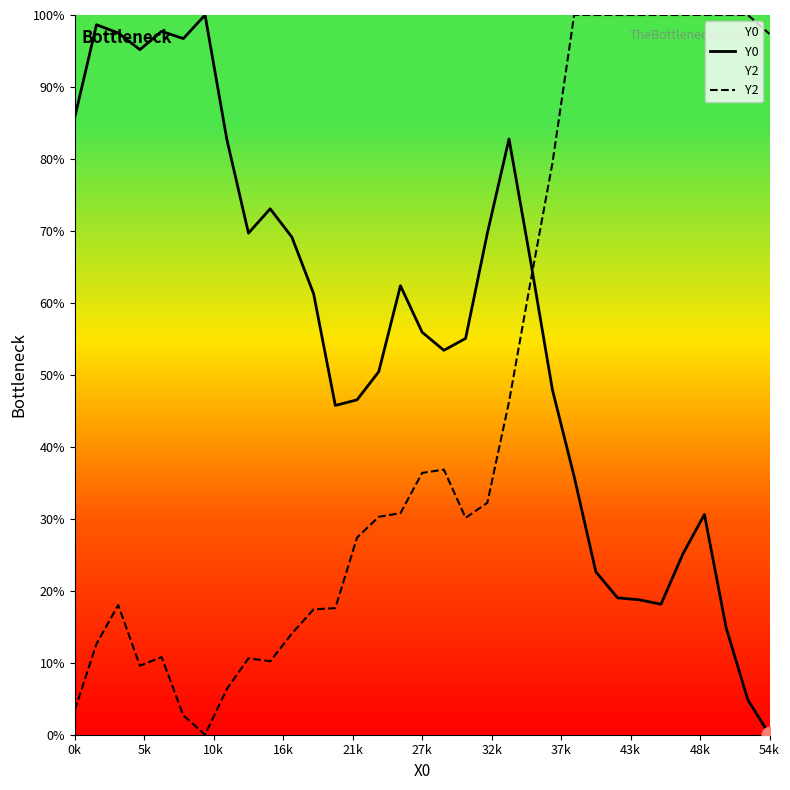

Reading left to right, list all the values displayed in this chart.

Y0: 85.8	98.6	97.5	95.2	97.7	96.7	100.0	82.8	69.7	73.1	69.1	61.3	45.8	46.5	50.4	62.4	55.9	53.4	55.1	69.7	82.8	65.7	47.9	35.9	22.6	19.0	18.7	18.1	25.1	30.6	14.9	4.8	0.0
Y2: 3.4	12.6	18.0	9.6	10.8	2.7	0.0	6.3	10.6	10.2	14.1	17.4	17.6	27.4	30.3	30.8	36.4	36.8	30.1	32.2	46.3	63.1	79.4	100.0	100.0	100.0	100.0	100.0	100.0	100.0	100.0	100.0	97.4